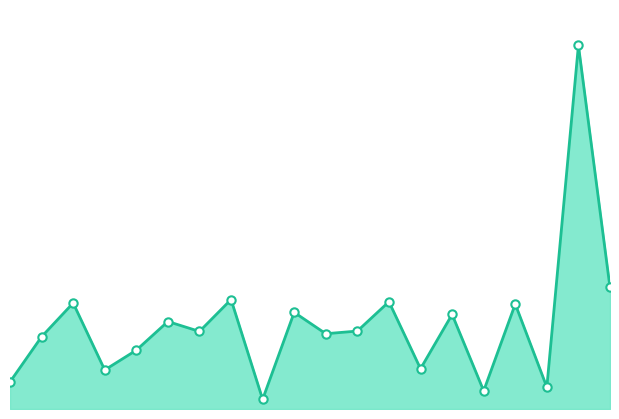

Where is the first local maximum?

2015-10-03